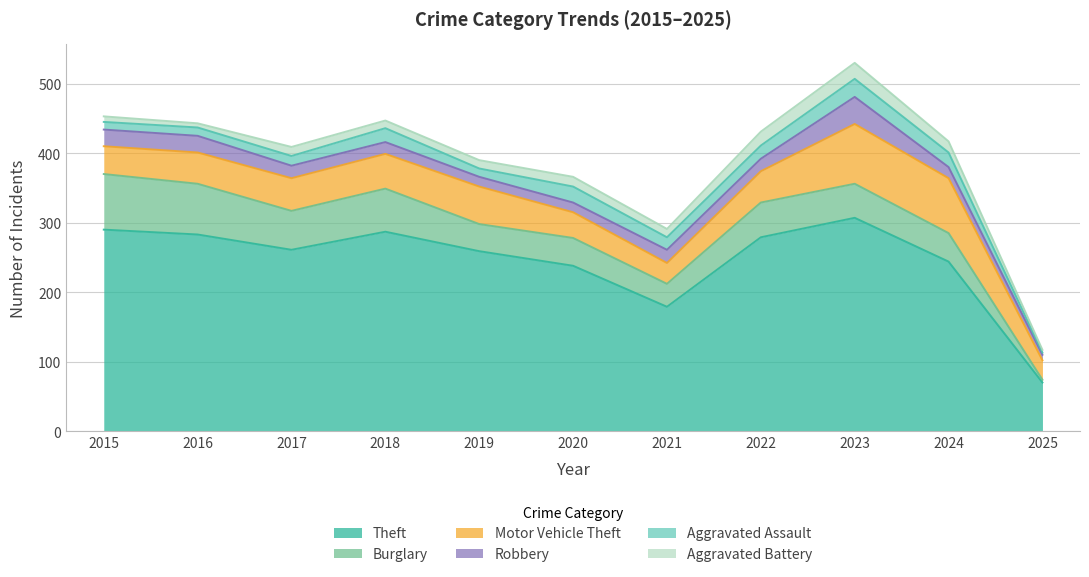

In Robbery, how many points are higher than both neighbors (excluding endpoints)?

2